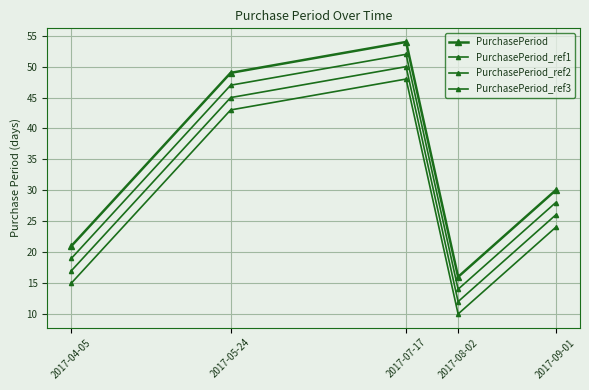

Count the number of data series in this chart.

4